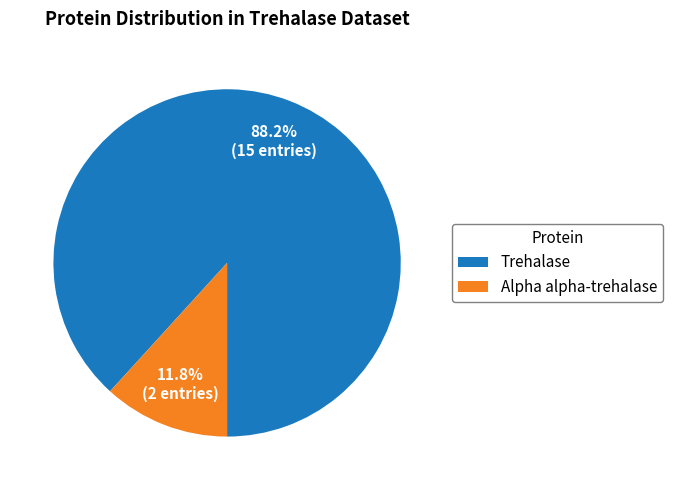

To the nearest percent, what is the difference between the largest and smallest slice percentages?

76%